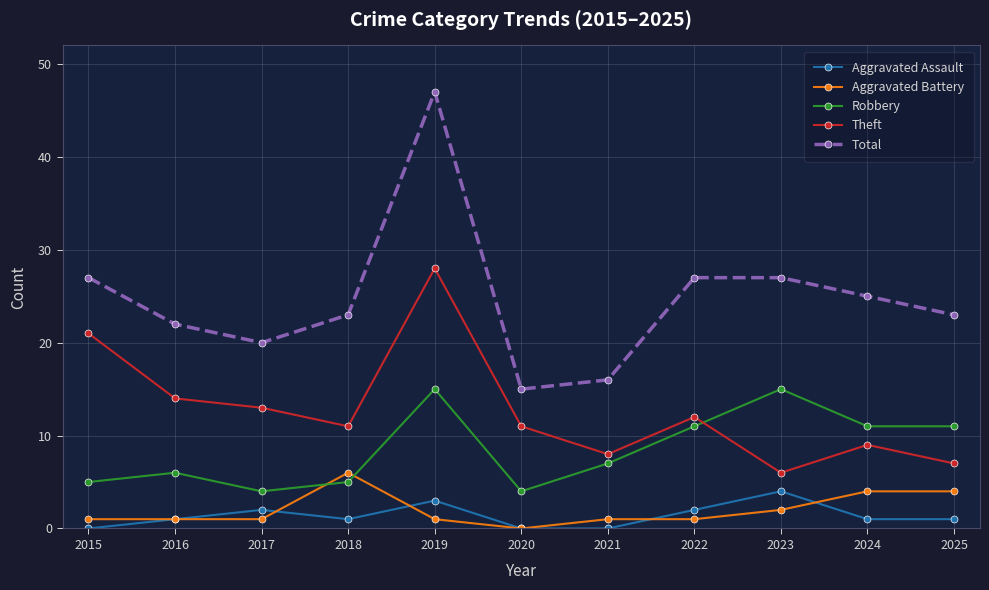

Which series has the largest total across all categories?

Total